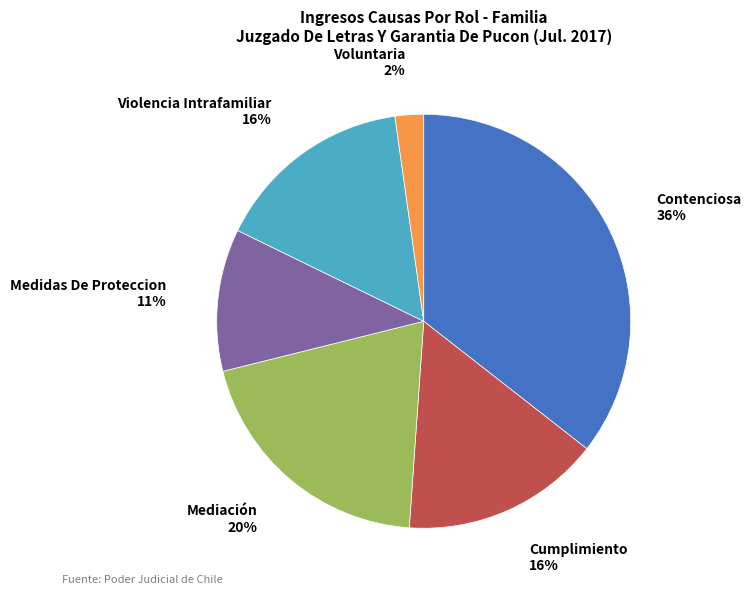

To the nearest percent, what is the average slice percentage?

17%